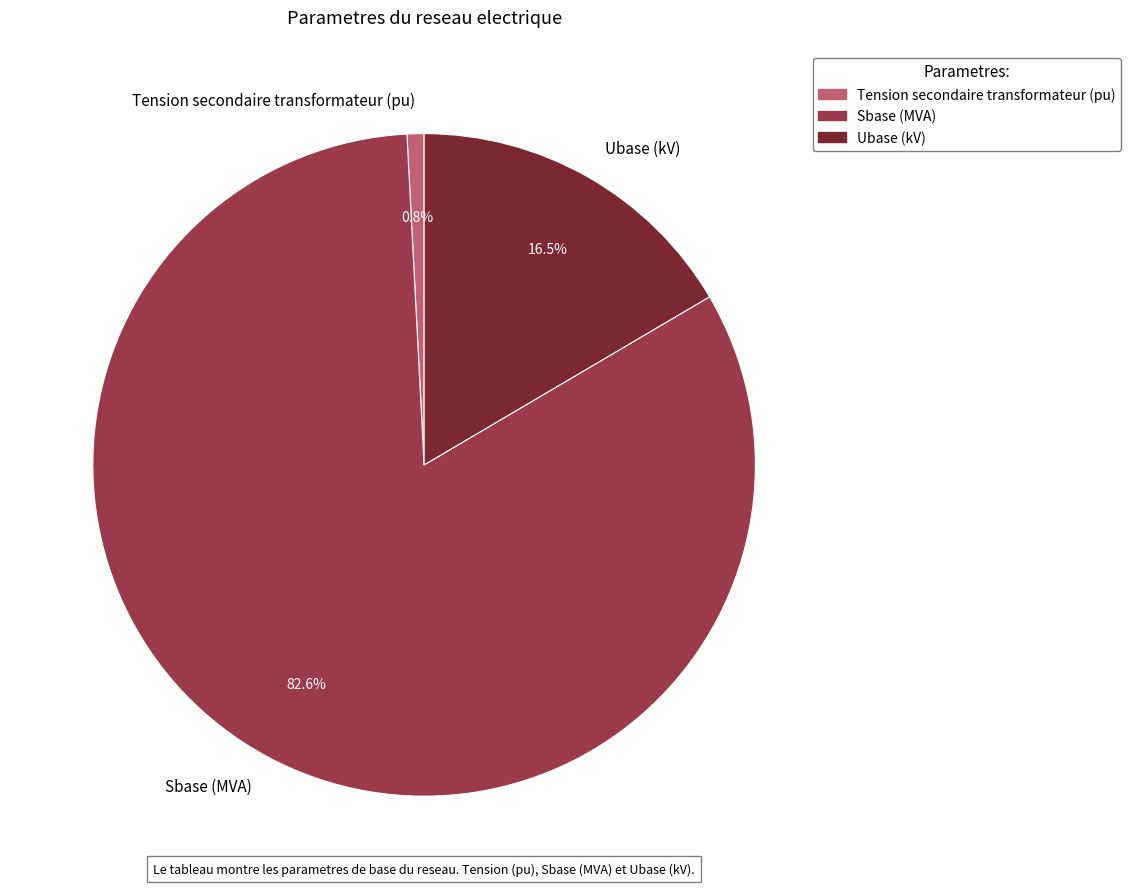

To the nearest percent, what portion does Tension secondaire transformateur (pu) represent?

1%